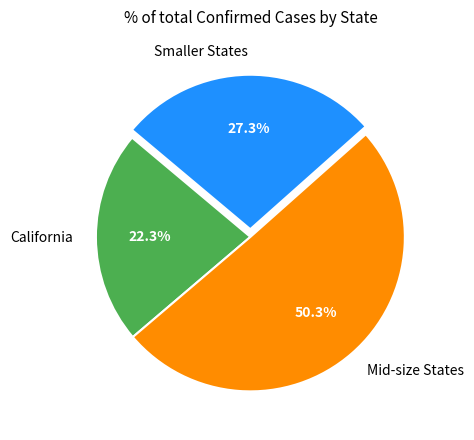

Approximately how many times larger is the value at Mid-size States compared to California?

2.3